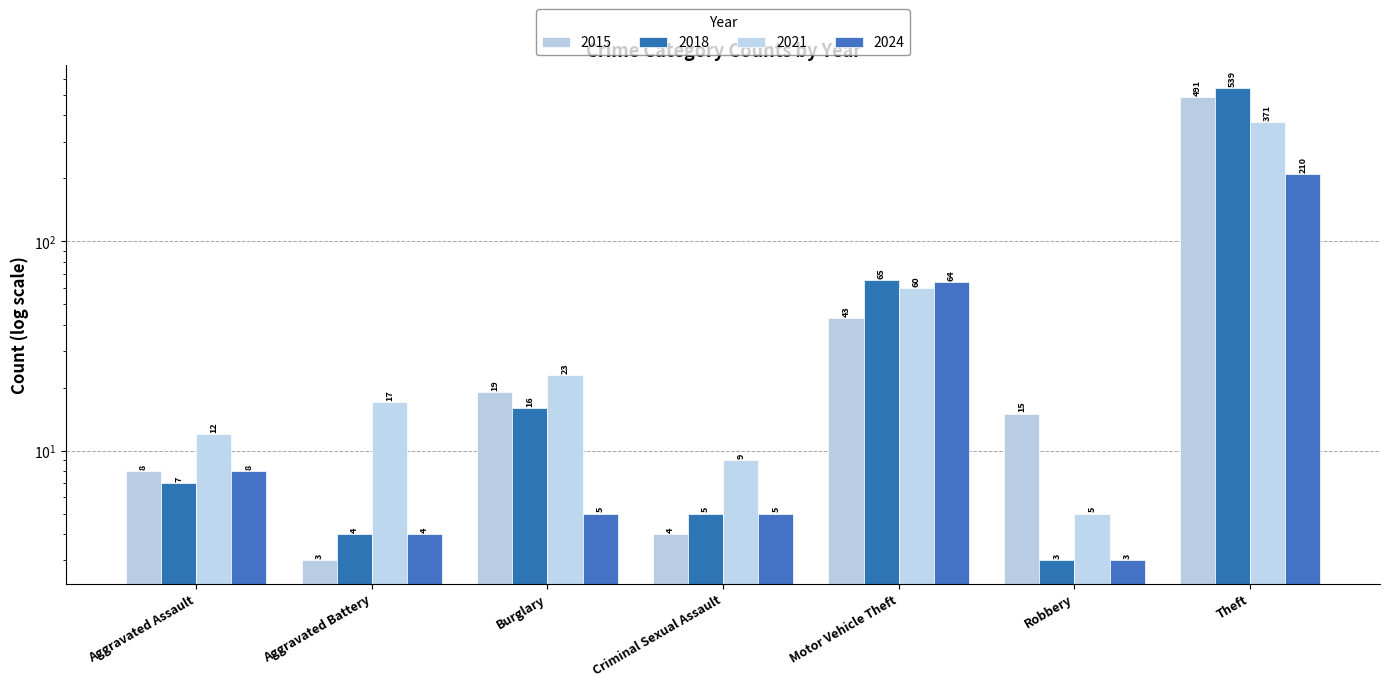

Where is 2015 nearest to the value 247?

Motor Vehicle Theft